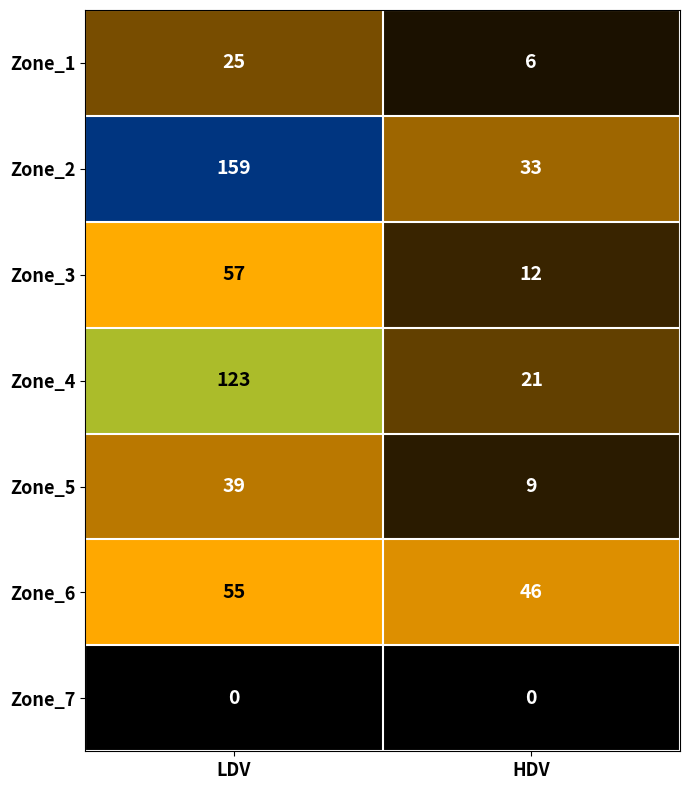

Reading left to right, list all the values displayed in this chart.

Zone_1: 25	6
Zone_2: 159	33
Zone_3: 57	12
Zone_4: 123	21
Zone_5: 39	9
Zone_6: 55	46
Zone_7: 0	0